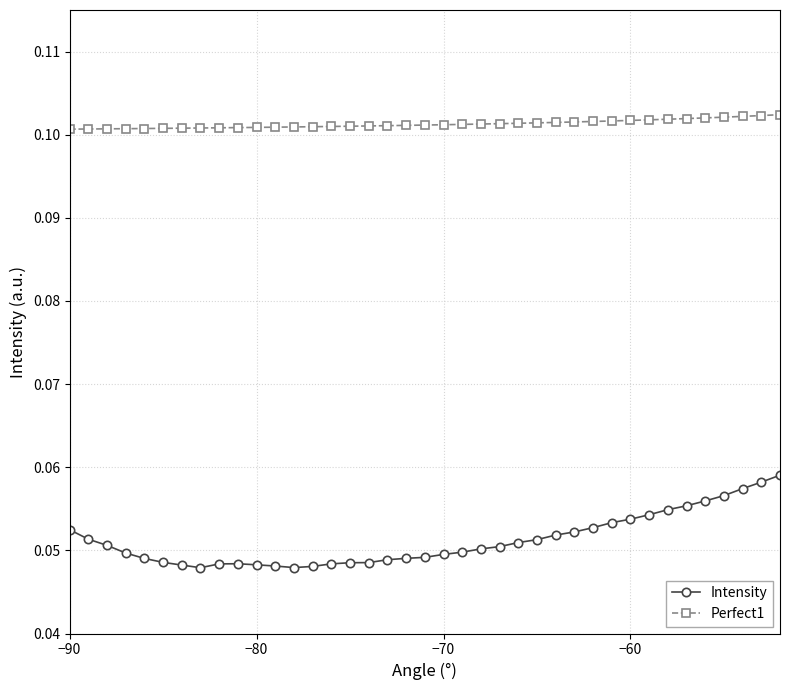

True or false: Perfect1 and Intensity intersect in this chart.

False